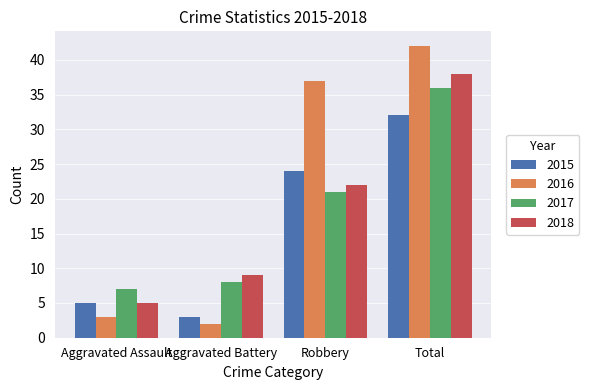

What is the sum of the 2017 values at Aggravated Assault and Aggravated Battery?

15